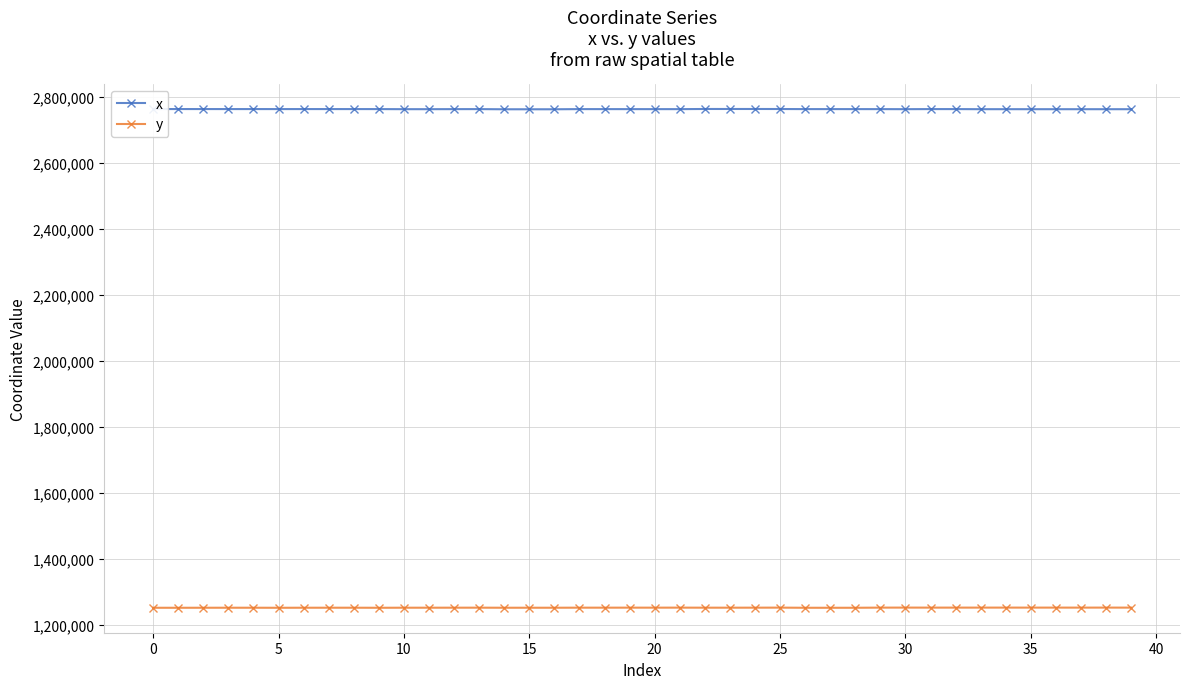

Rank the series by their average value, from lowest to highest.

y, x